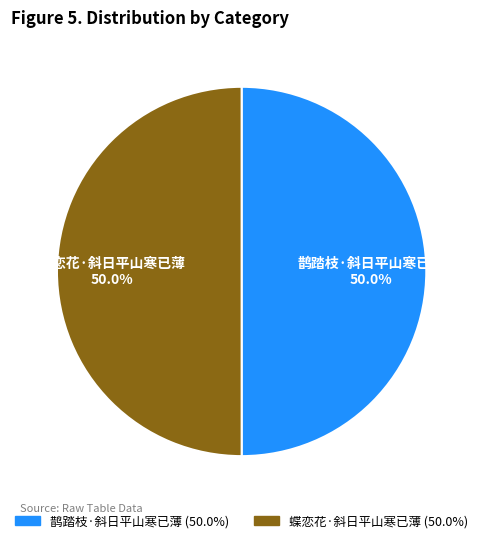

What percentage is the 蝶恋花·斜日平山寒已薄 slice, to the nearest percent?

50%